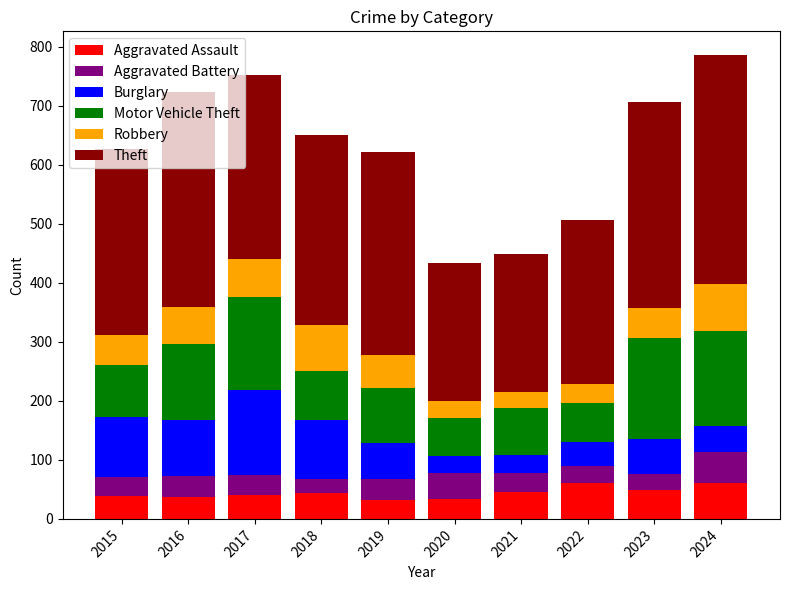

What is the average value of the Aggravated Assault series?

44